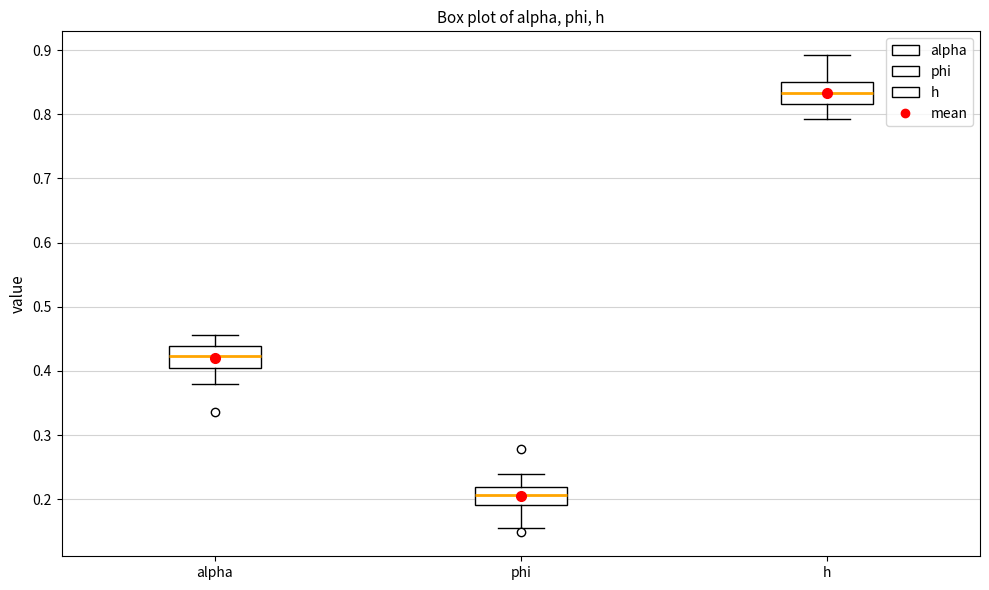

Reading left to right, read every box against the y-axis: the position of its median line, the range the box covers, and the ends of its whiskers. The values are not printed on the chart, so give them approximately, as read against the axis.

alpha: median 0.42, box 0.41 to 0.44, whiskers 0.38 to 0.46
phi: median 0.21, box 0.19 to 0.22, whiskers 0.16 to 0.24
h: median 0.83, box 0.82 to 0.85, whiskers 0.79 to 0.89